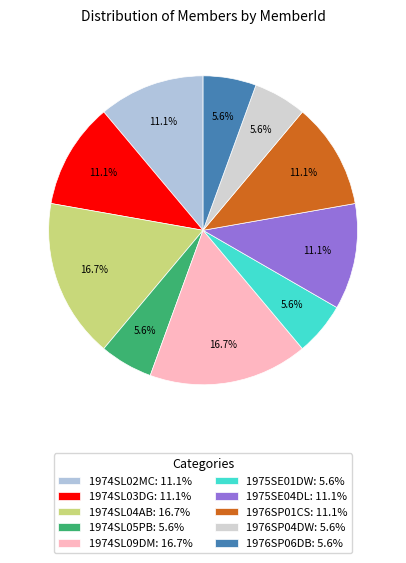

What percentage is NOT represented by 1975SE04DL?

88.9%